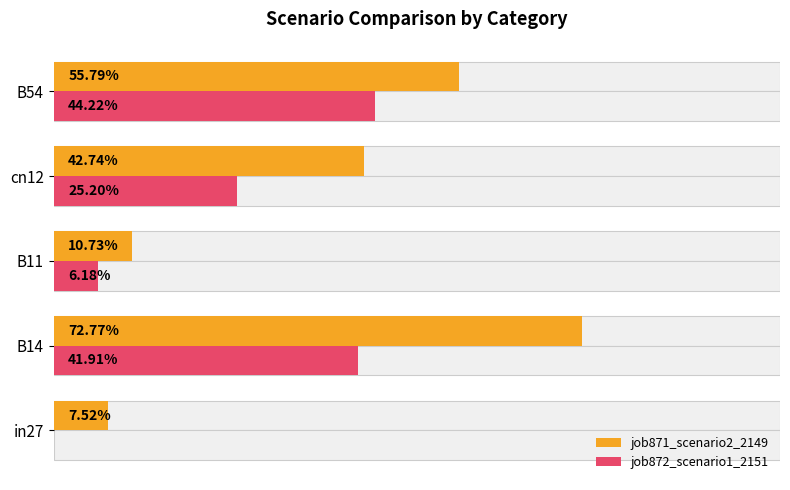

Rank the series at B11 from lowest to highest value.

job872_scenario1_2151, job871_scenario2_2149